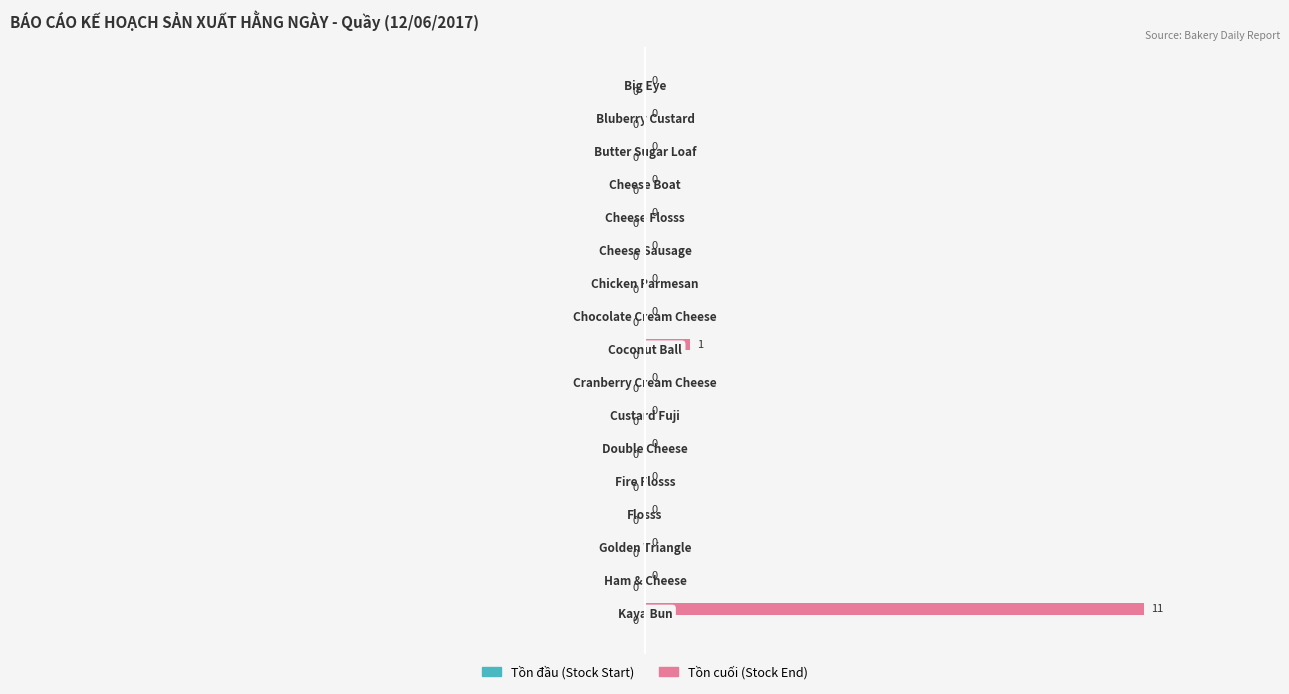

What is the greatest value displayed?

11